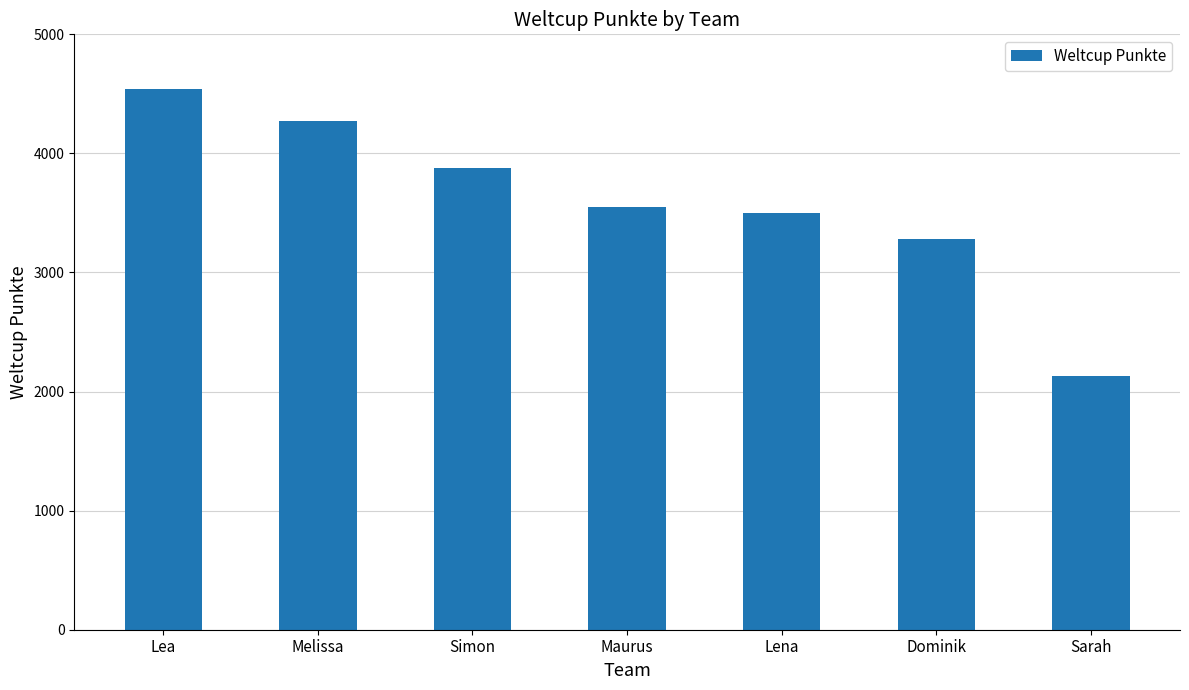

What is the sum of the values at Maurus and Sarah?

5679